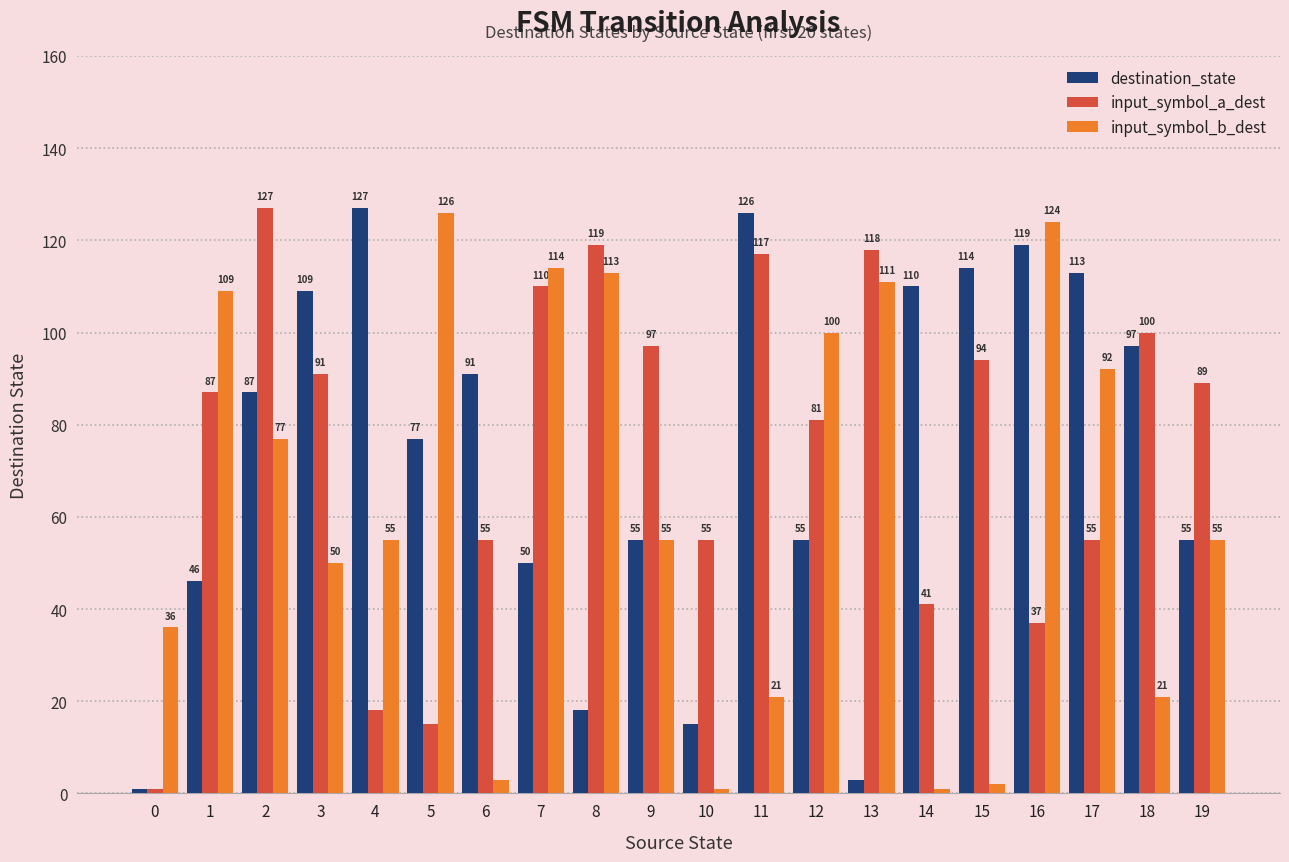

Rank the series by their average value, from highest to lowest.

input_symbol_a_dest, destination_state, input_symbol_b_dest